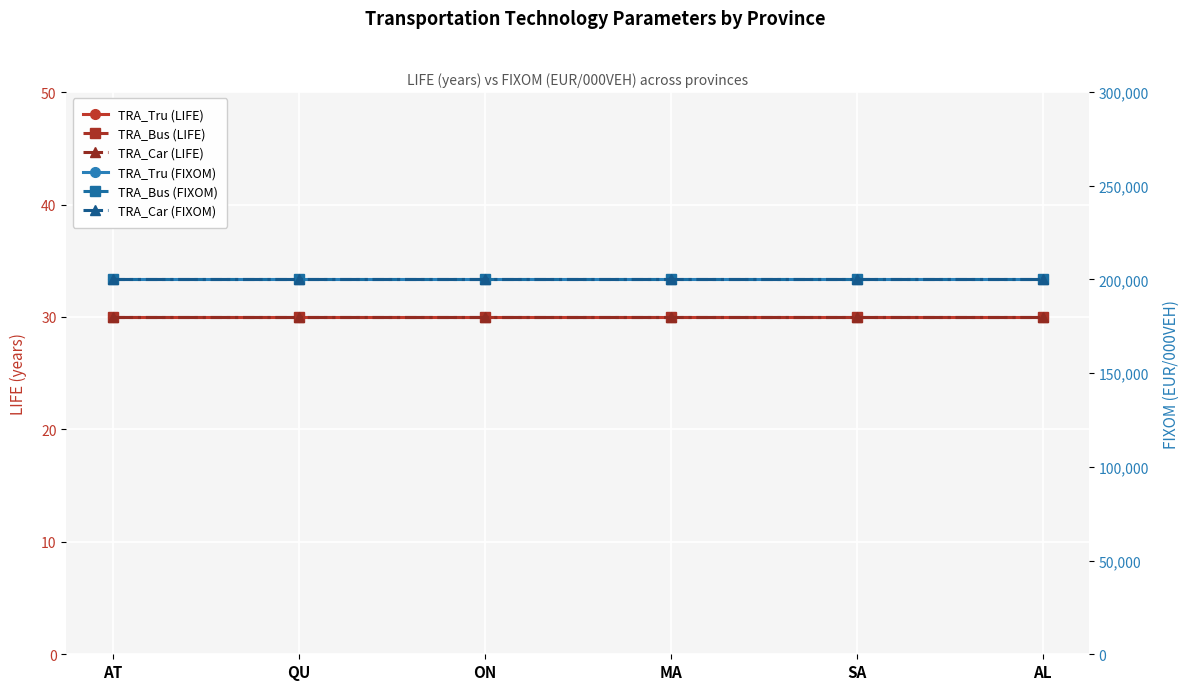

Is the value of TRA_Bus (LIFE) at AL greater than the value of TRA_Car (LIFE) at MA?

No